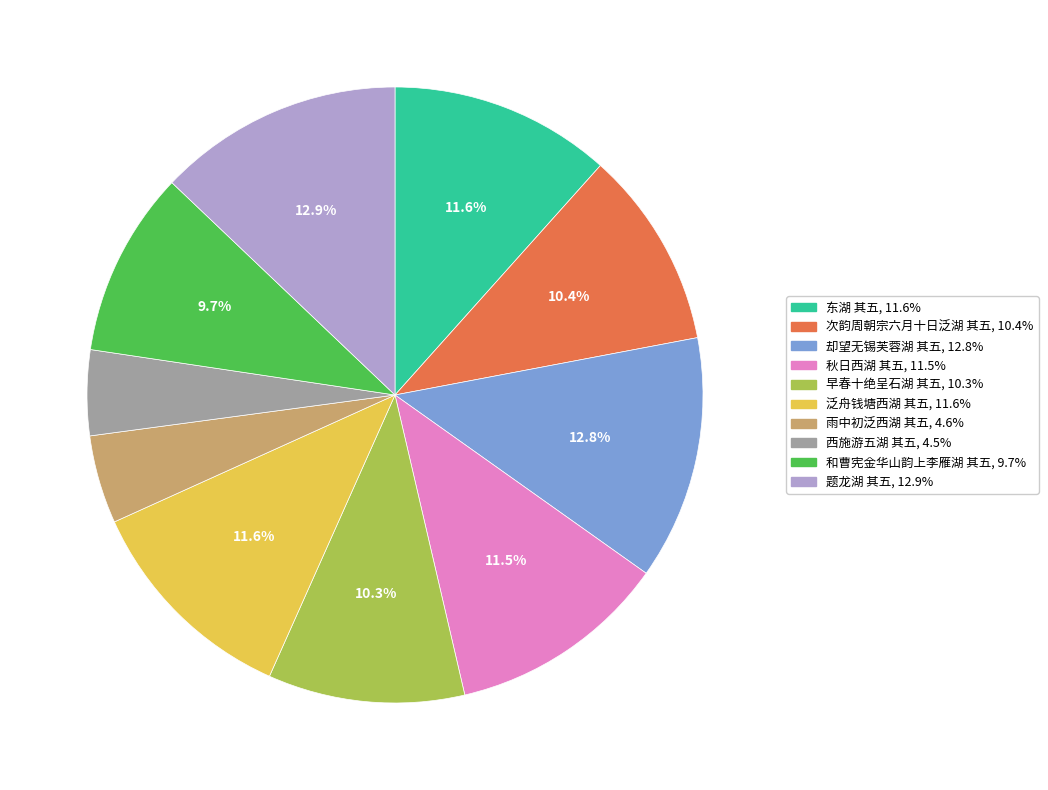

To the nearest percent, what is the difference between the largest and smallest slice percentages?

8%